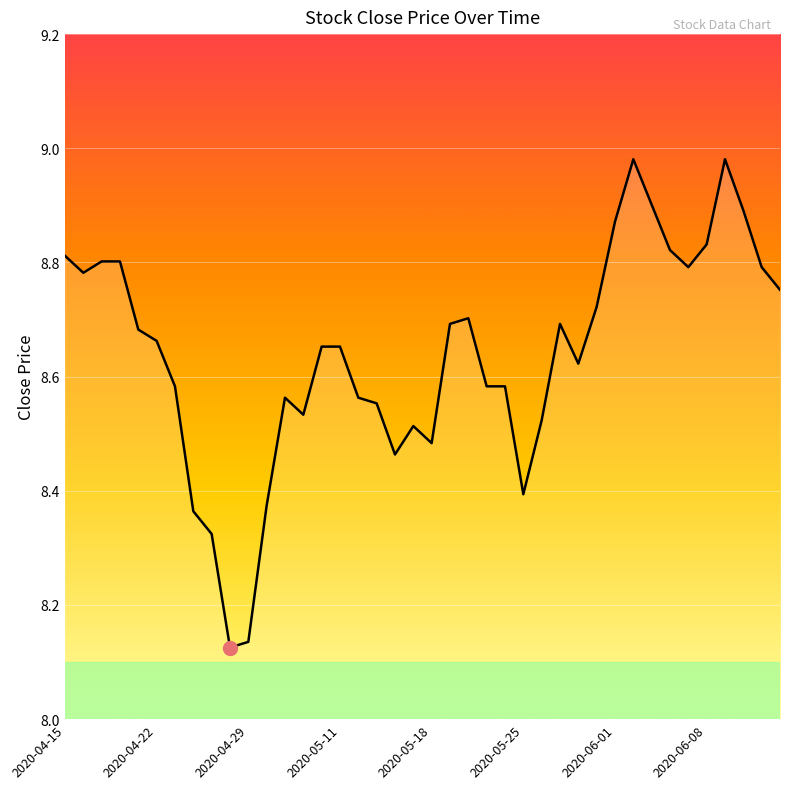

Does the chart display data point markers on the line(s)?

No